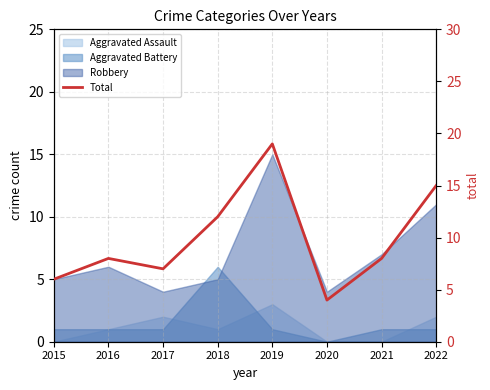

What is the sum of the values at 2017 and 2021?

15